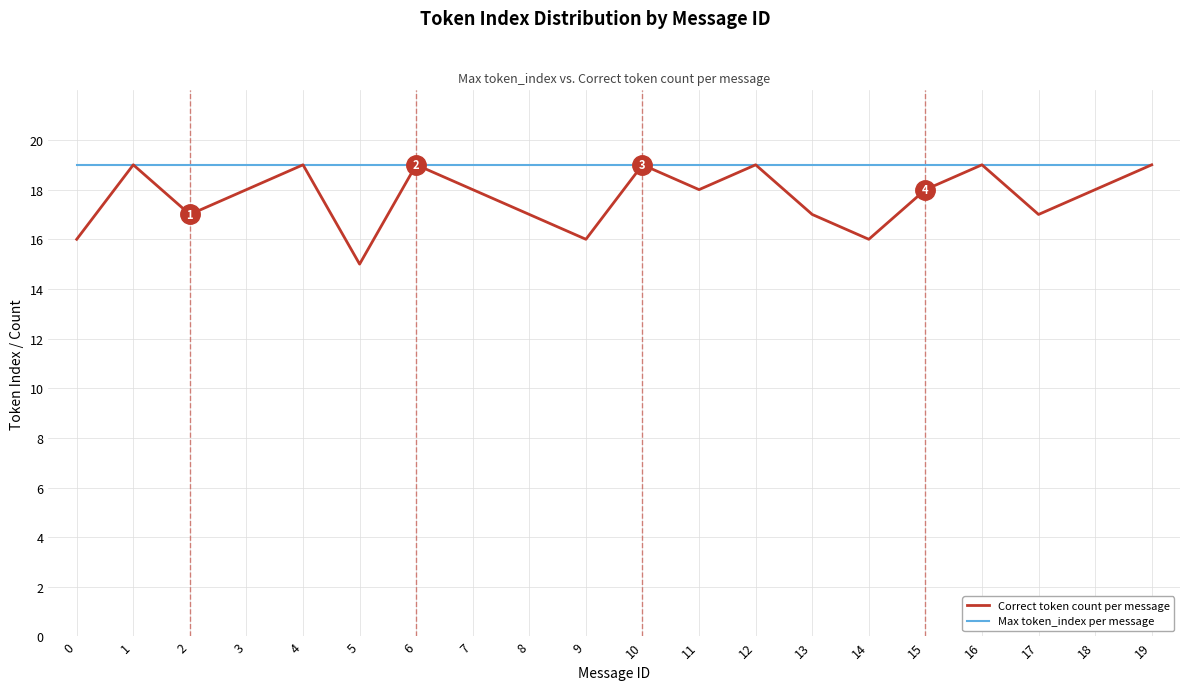

In Correct token count per message, how many points are lower than both neighbors (excluding endpoints)?

6